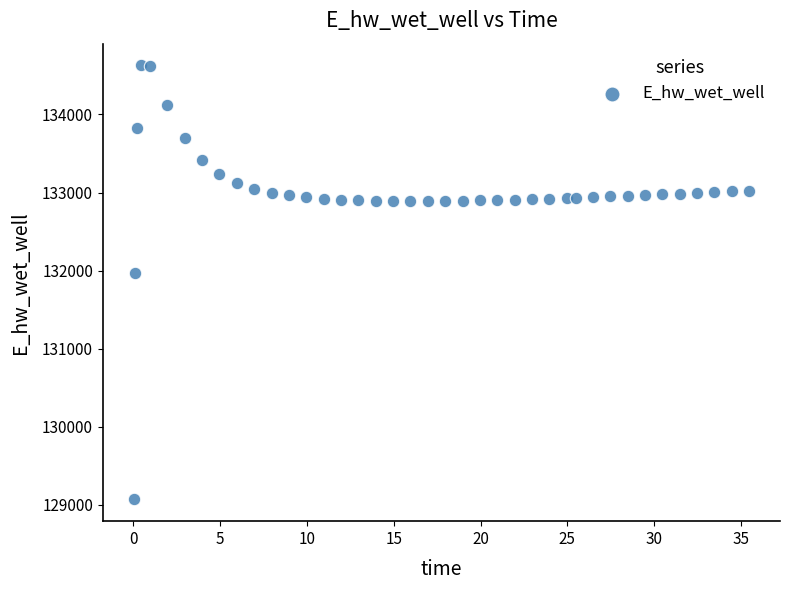

What Y value in the scatter plot is closest to 131849?

131970.1